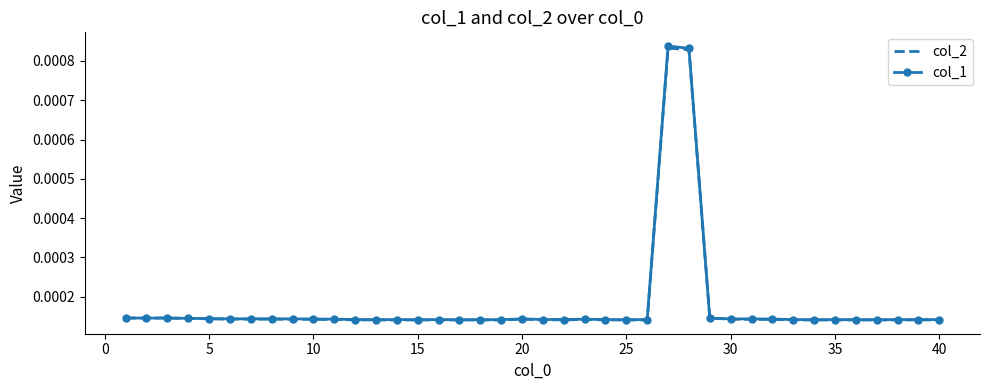

Which series has the largest range (max minus min)?

col_1